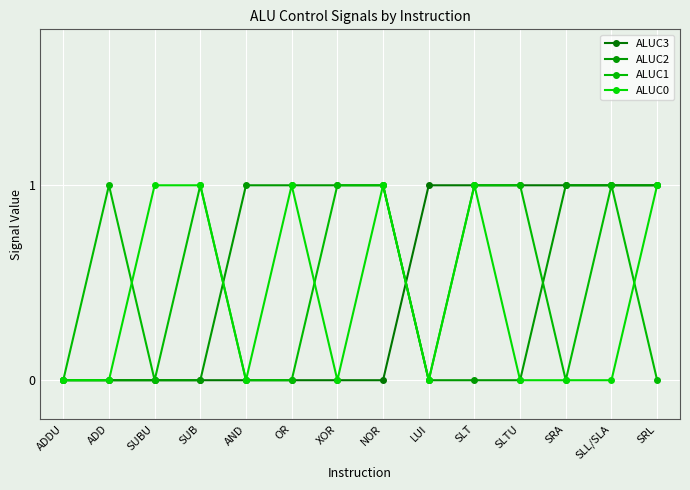

Reading right to left, what are all the values shown in this chart?

ALUC3: SRL=1	SLL/SLA=1	SRA=1	SLTU=1	SLT=1	LUI=1	NOR=0	XOR=0	OR=0	AND=0	SUB=0	SUBU=0	ADD=0	ADDU=0
ALUC2: SRL=1	SLL/SLA=1	SRA=1	SLTU=0	SLT=0	LUI=0	NOR=1	XOR=1	OR=1	AND=1	SUB=0	SUBU=0	ADD=0	ADDU=0
ALUC1: SRL=0	SLL/SLA=1	SRA=0	SLTU=1	SLT=1	LUI=0	NOR=1	XOR=1	OR=0	AND=0	SUB=1	SUBU=0	ADD=1	ADDU=0
ALUC0: SRL=1	SLL/SLA=0	SRA=0	SLTU=0	SLT=1	LUI=0	NOR=1	XOR=0	OR=1	AND=0	SUB=1	SUBU=1	ADD=0	ADDU=0